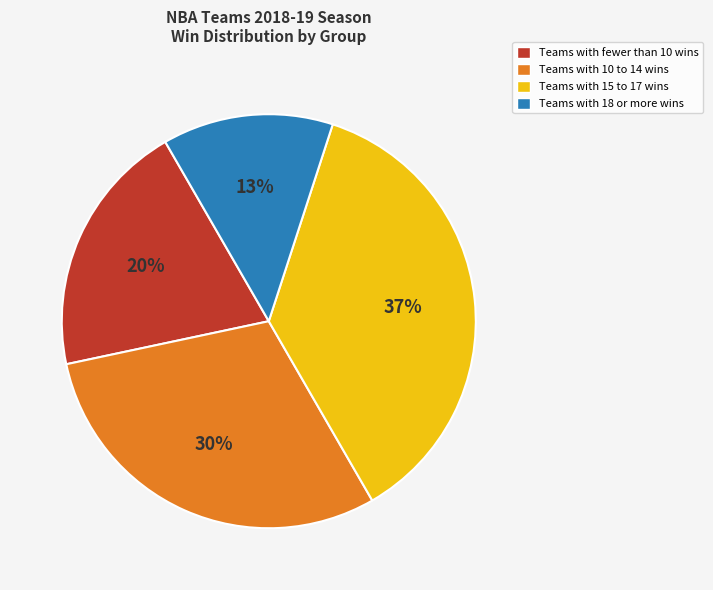

Is there a majority slice in this chart?

No